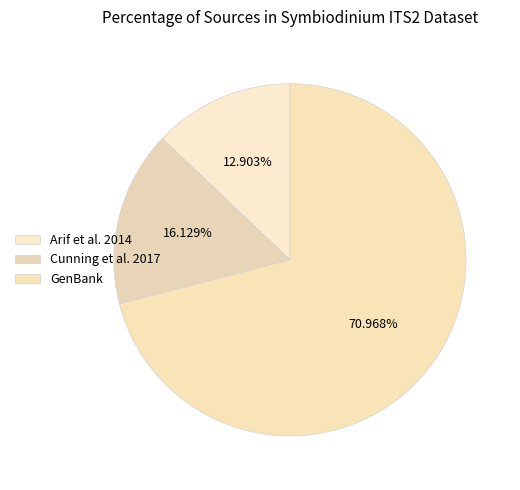

Is there any slice that represents more than half of the pie?

Yes